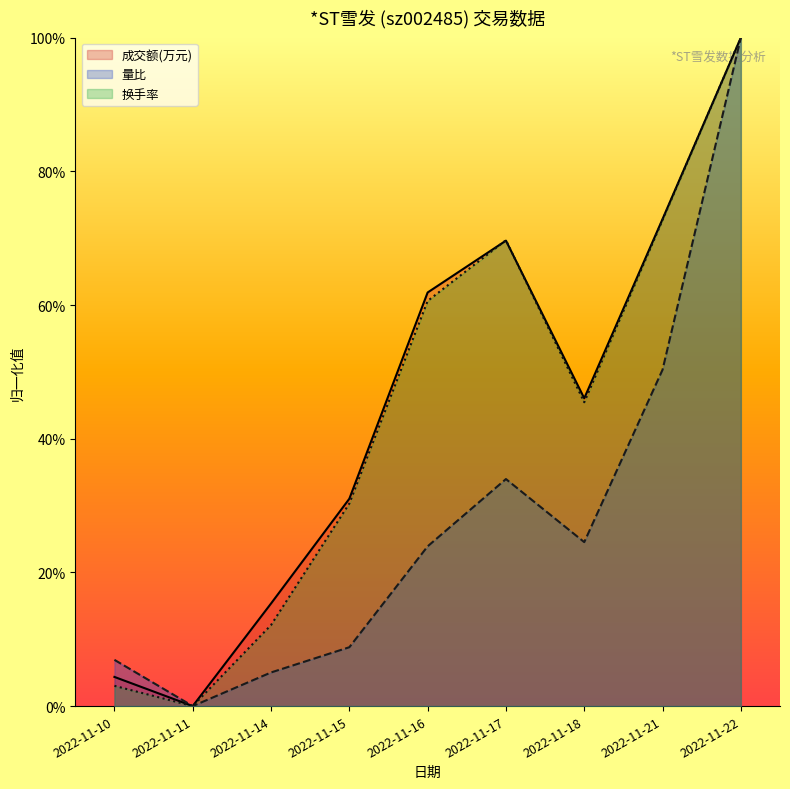

What is the difference between the 成交额(万元) values at 2022-11-18 and 2022-11-22?

54.0